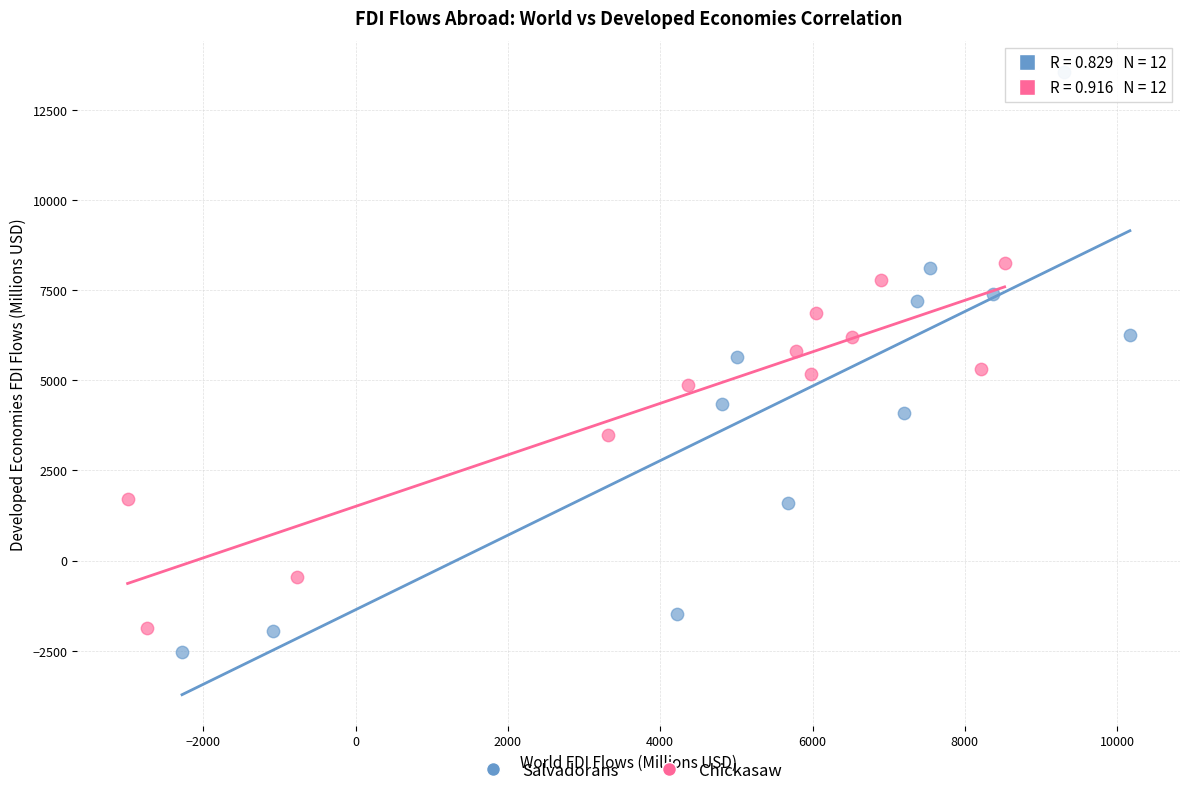

Which series has the largest Y range (max minus min)?

Salvadorans